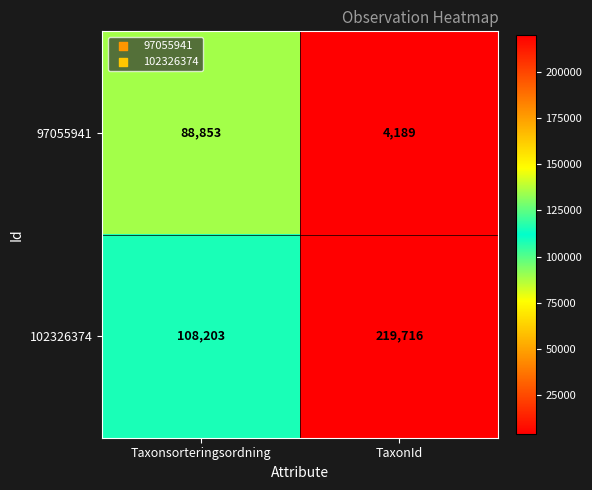

Rank the categories by 102326374 value from highest to lowest.

TaxonId, Taxonsorteringsordning